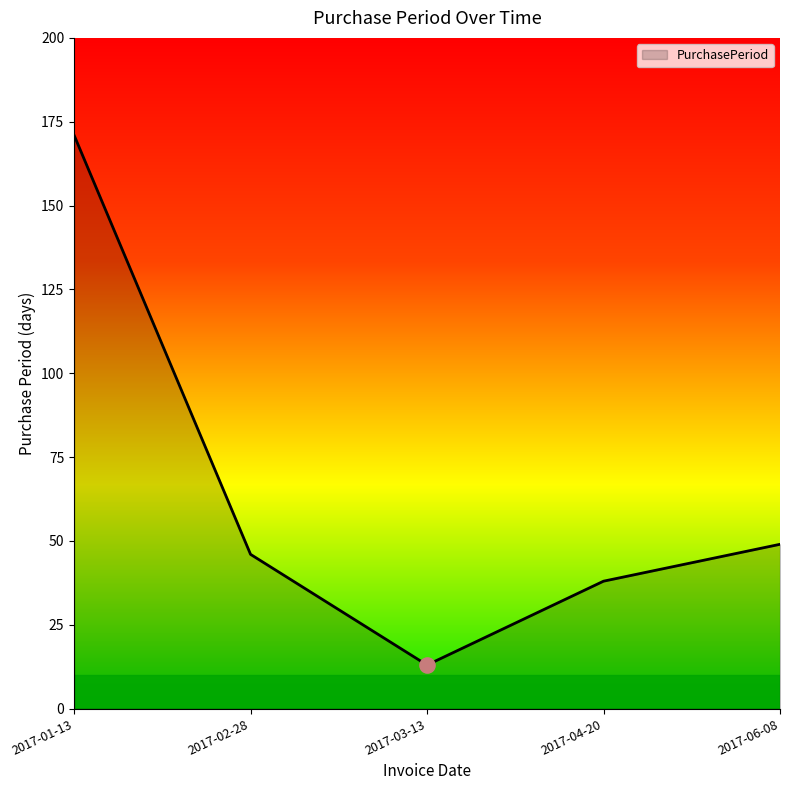

Approximately how many times larger is the value at 2017-01-13 compared to 2017-02-28?

3.7